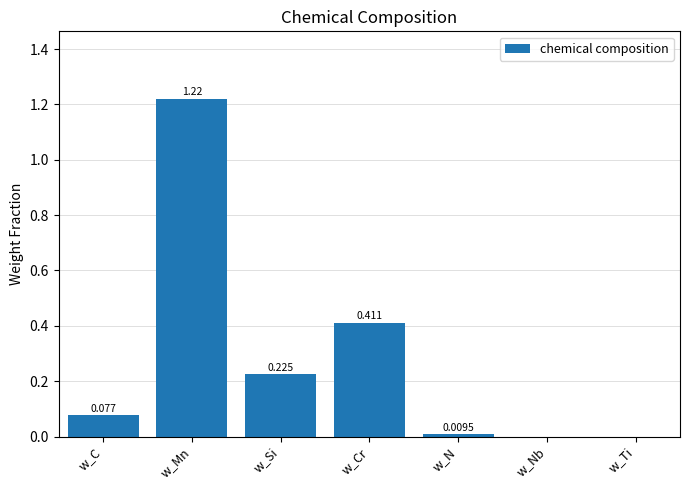

What is the change in value from w_Cr to w_Nb?

-0.4